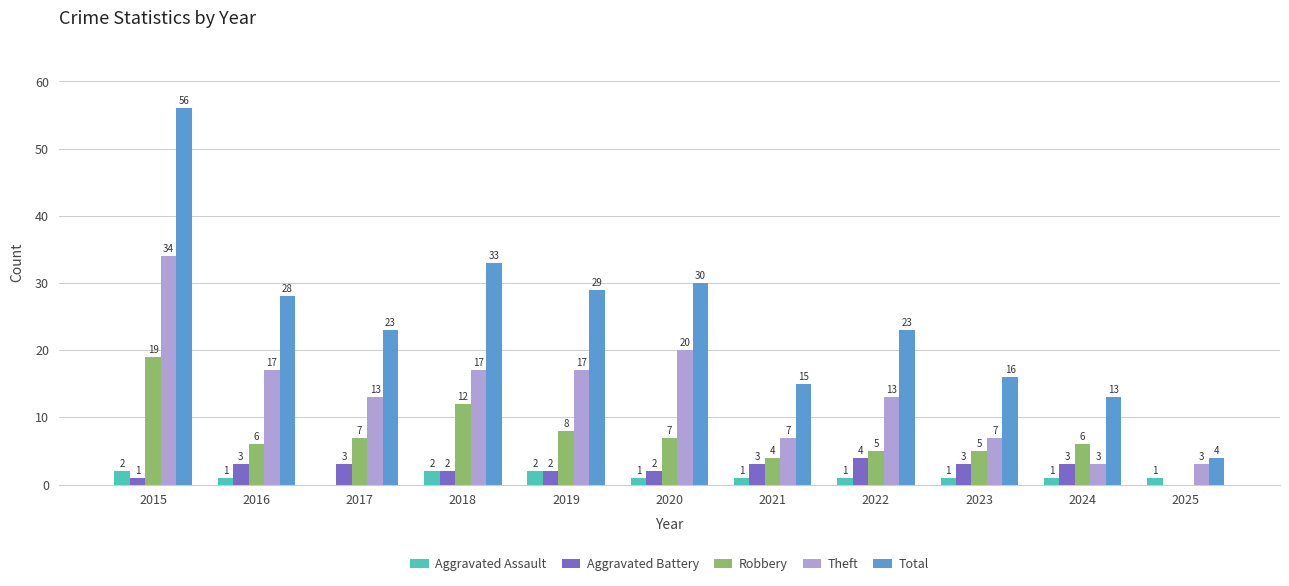

Which series has the largest range (max minus min)?

Total